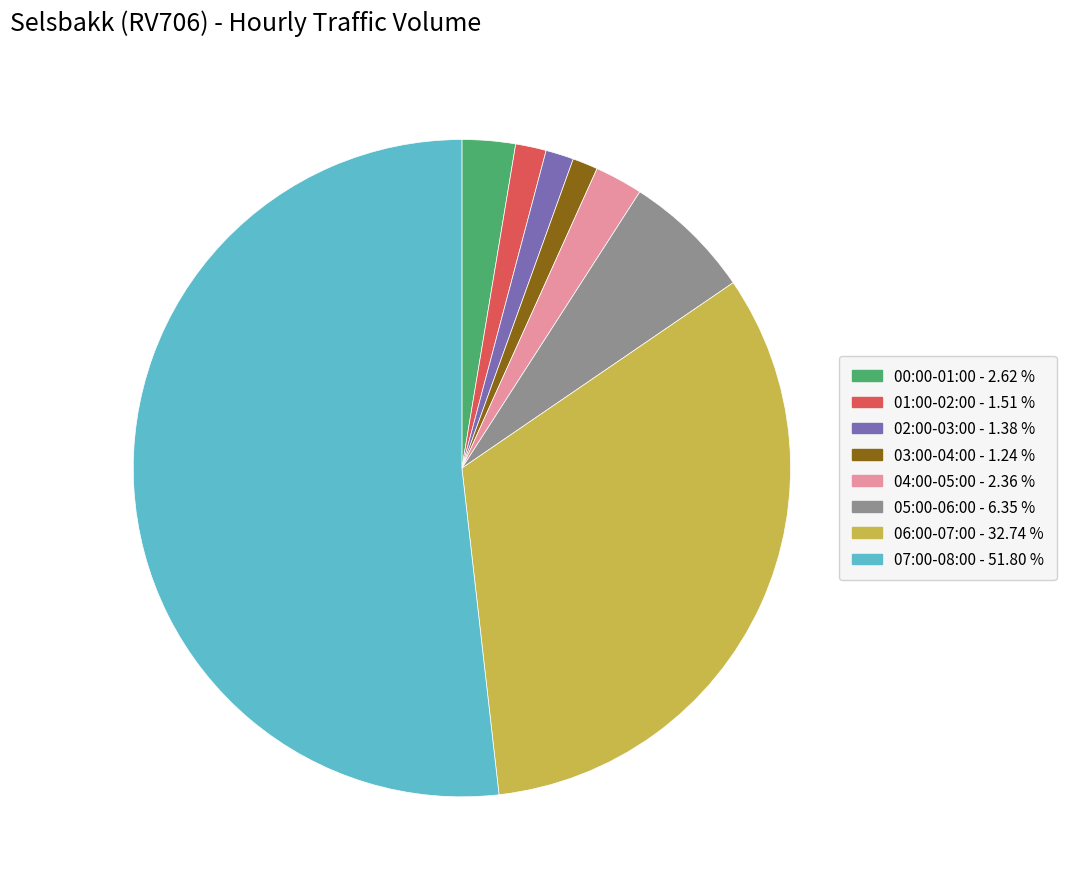

True or false: 02:00-03:00 accounts for 1% of the total.

True